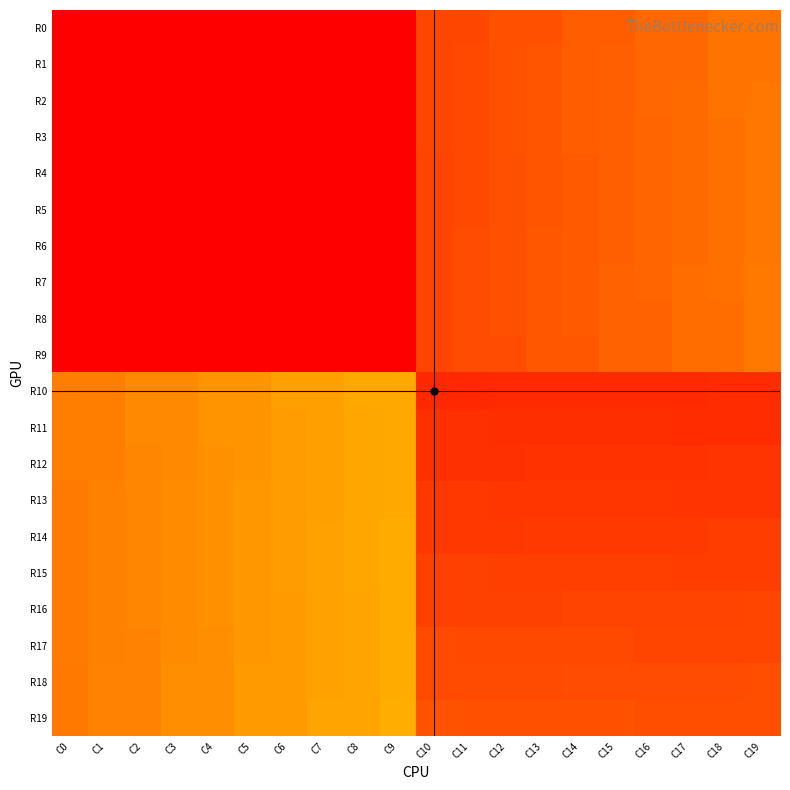

At how many categories does at least one series exceed 737?

20